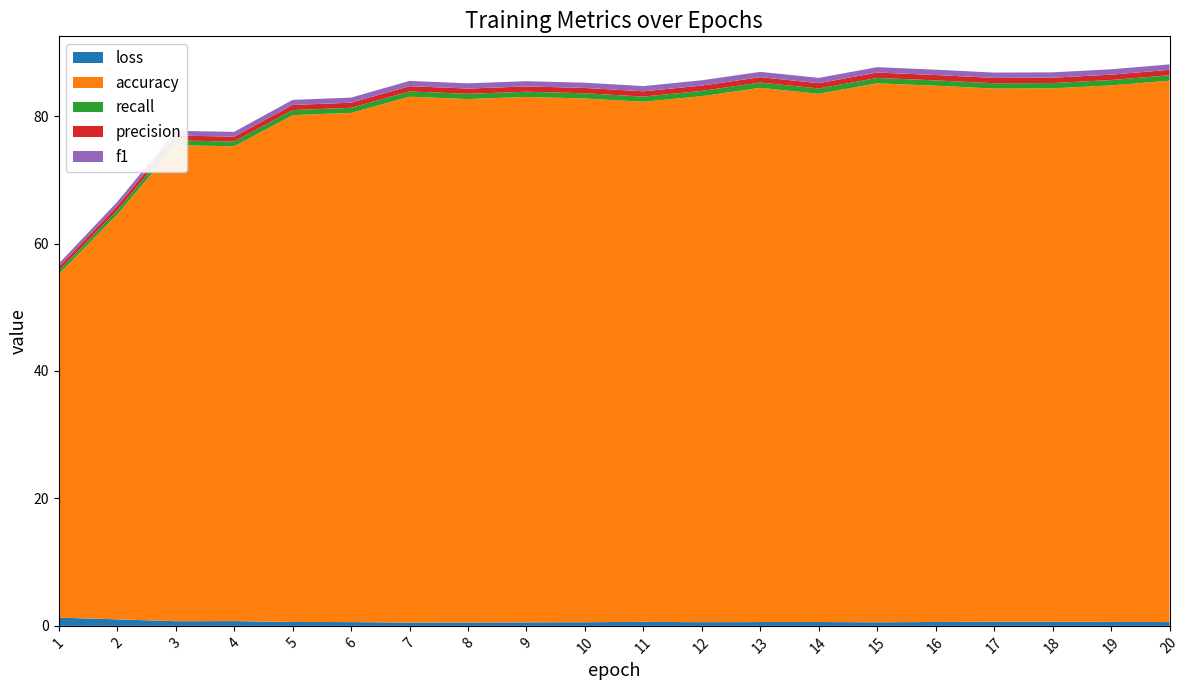

Reading left to right, transcribe all the data shown in this chart.

loss: 1=1.3	2=1.0	3=0.7	4=0.8	5=0.6	6=0.6	7=0.5	8=0.5	9=0.6	10=0.6	11=0.6	12=0.6	13=0.6	14=0.6	15=0.6	16=0.6	17=0.6	18=0.6	19=0.6	20=0.6
accuracy: 1=53.9	2=63.5	3=74.7	4=74.5	5=79.5	6=79.9	7=82.5	8=82.1	9=82.5	10=82.2	11=81.6	12=82.5	13=83.8	14=82.9	15=84.6	16=84.2	17=83.7	18=83.7	19=84.2	20=85.0
recall: 1=0.5	2=0.6	3=0.7	4=0.7	5=0.8	6=0.8	7=0.8	8=0.8	9=0.8	10=0.8	11=0.8	12=0.8	13=0.8	14=0.8	15=0.8	16=0.8	17=0.8	18=0.8	19=0.8	20=0.8
precision: 1=0.6	2=0.7	3=0.8	4=0.8	5=0.8	6=0.8	7=0.8	8=0.8	9=0.8	10=0.8	11=0.8	12=0.8	13=0.8	14=0.8	15=0.8	16=0.8	17=0.8	18=0.8	19=0.8	20=0.9
f1: 1=0.5	2=0.6	3=0.7	4=0.7	5=0.8	6=0.8	7=0.8	8=0.8	9=0.8	10=0.8	11=0.8	12=0.8	13=0.8	14=0.8	15=0.8	16=0.8	17=0.8	18=0.8	19=0.8	20=0.8